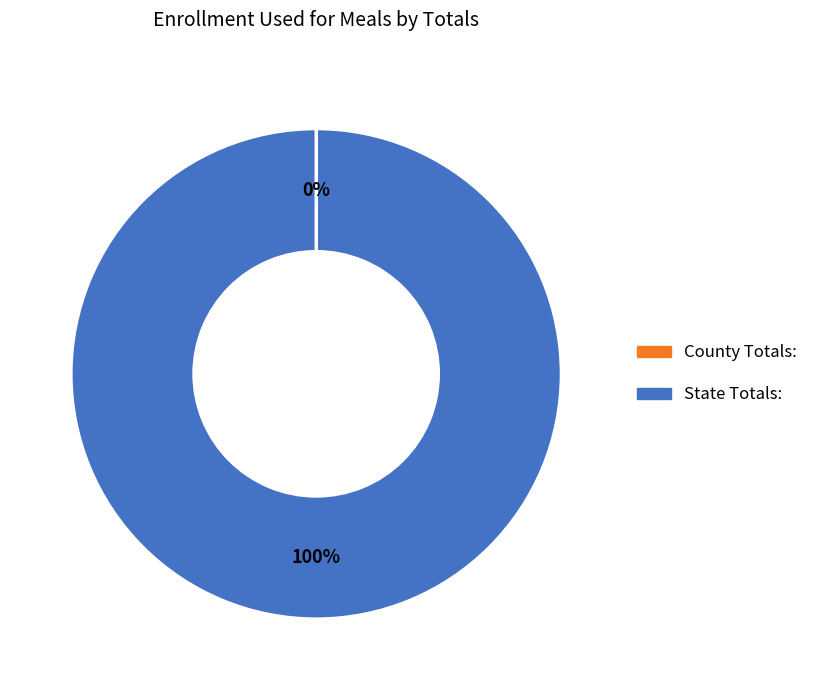

Is State Totals: the majority of the pie?

Yes